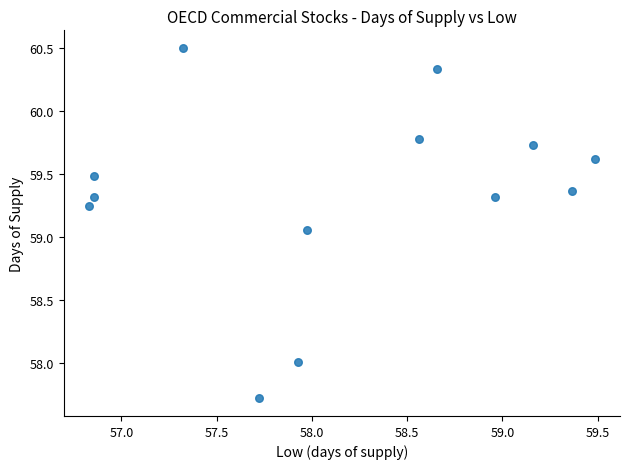

What is the range of Y values (max minus min)?

2.8